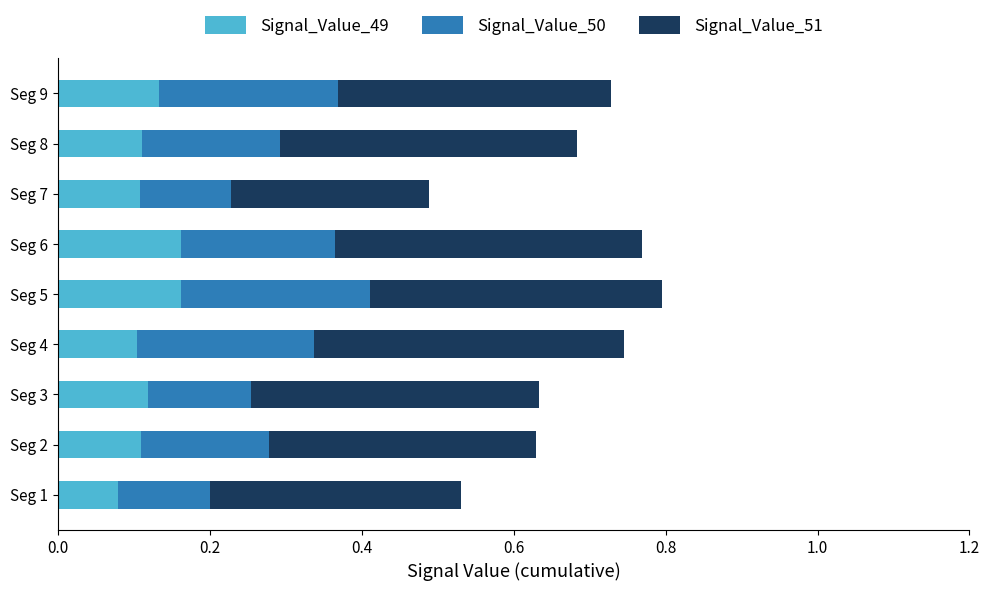

The value of Signal_Value_49 at Seg 1 is 0.1. True or false?

True